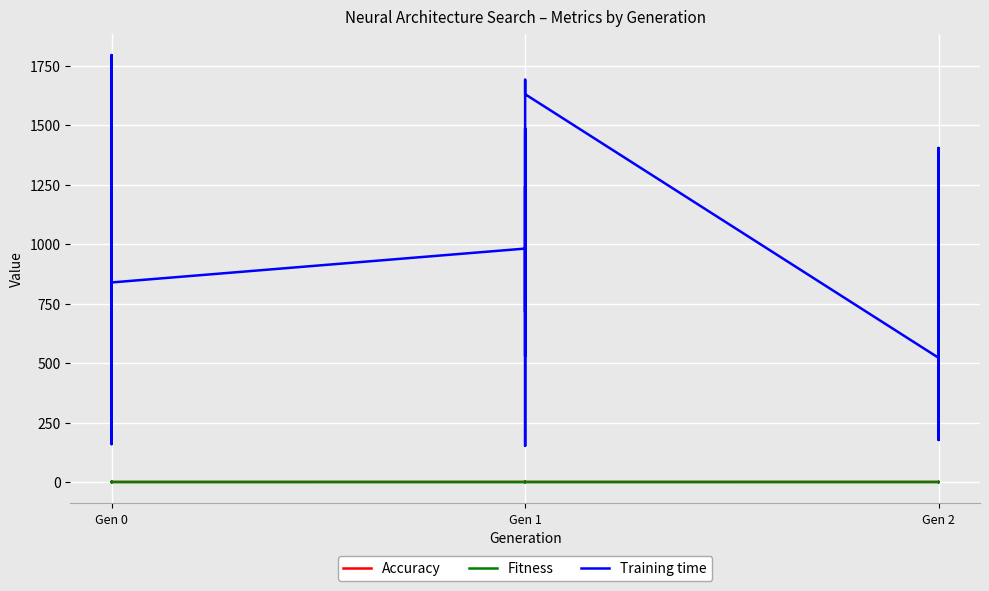

True or false: Accuracy has more than 1 points higher than both neighbors.

True